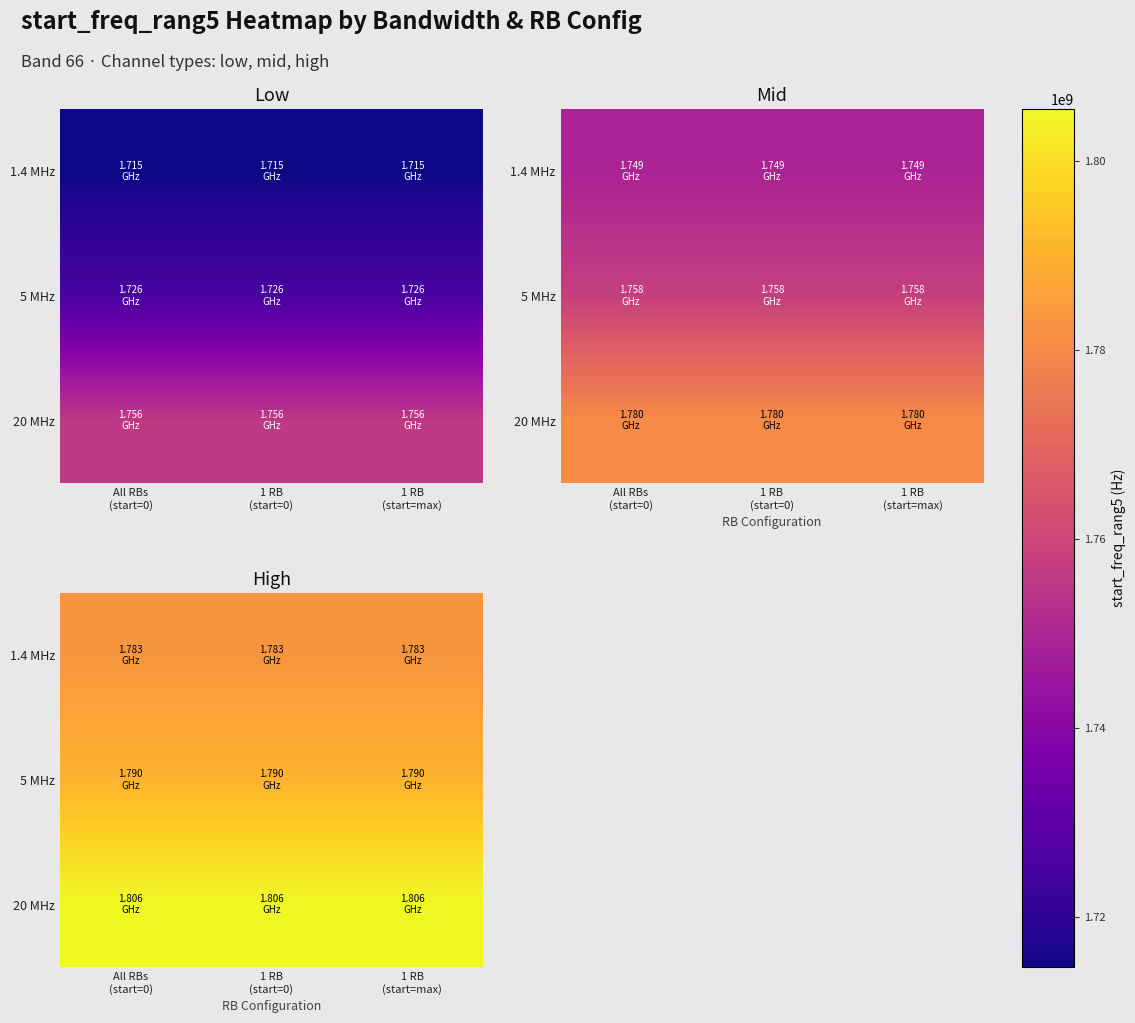

At which category is the sum across all series the highest?

All RBs
(start=0)